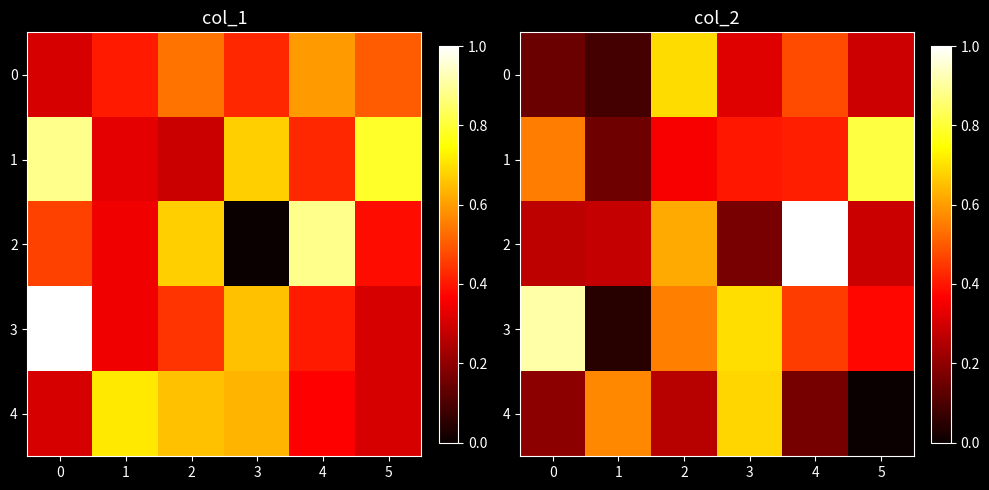

What is the total value across all series at 3?

2.3